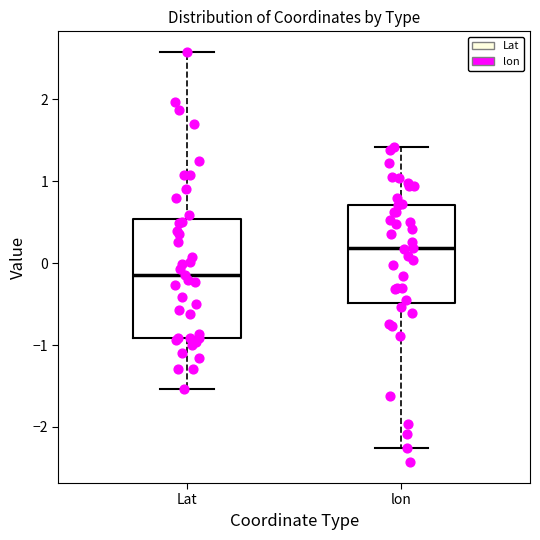

Which box is the tallest, from its lower edge to its upper edge?

Lat